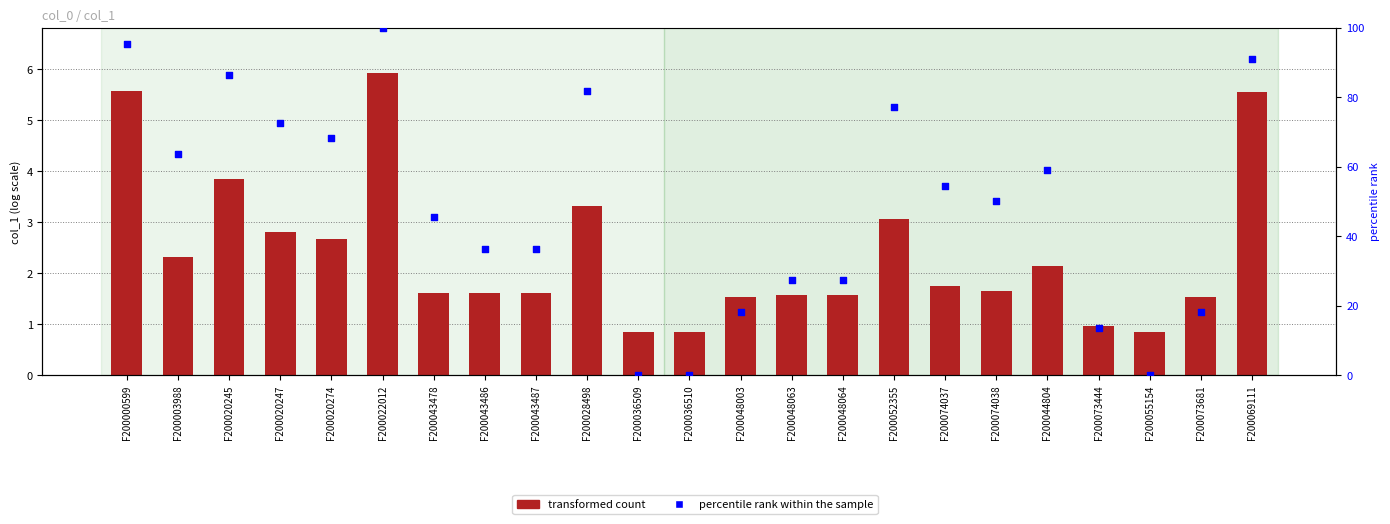

What is the total value across all series at F200052355?

80.3